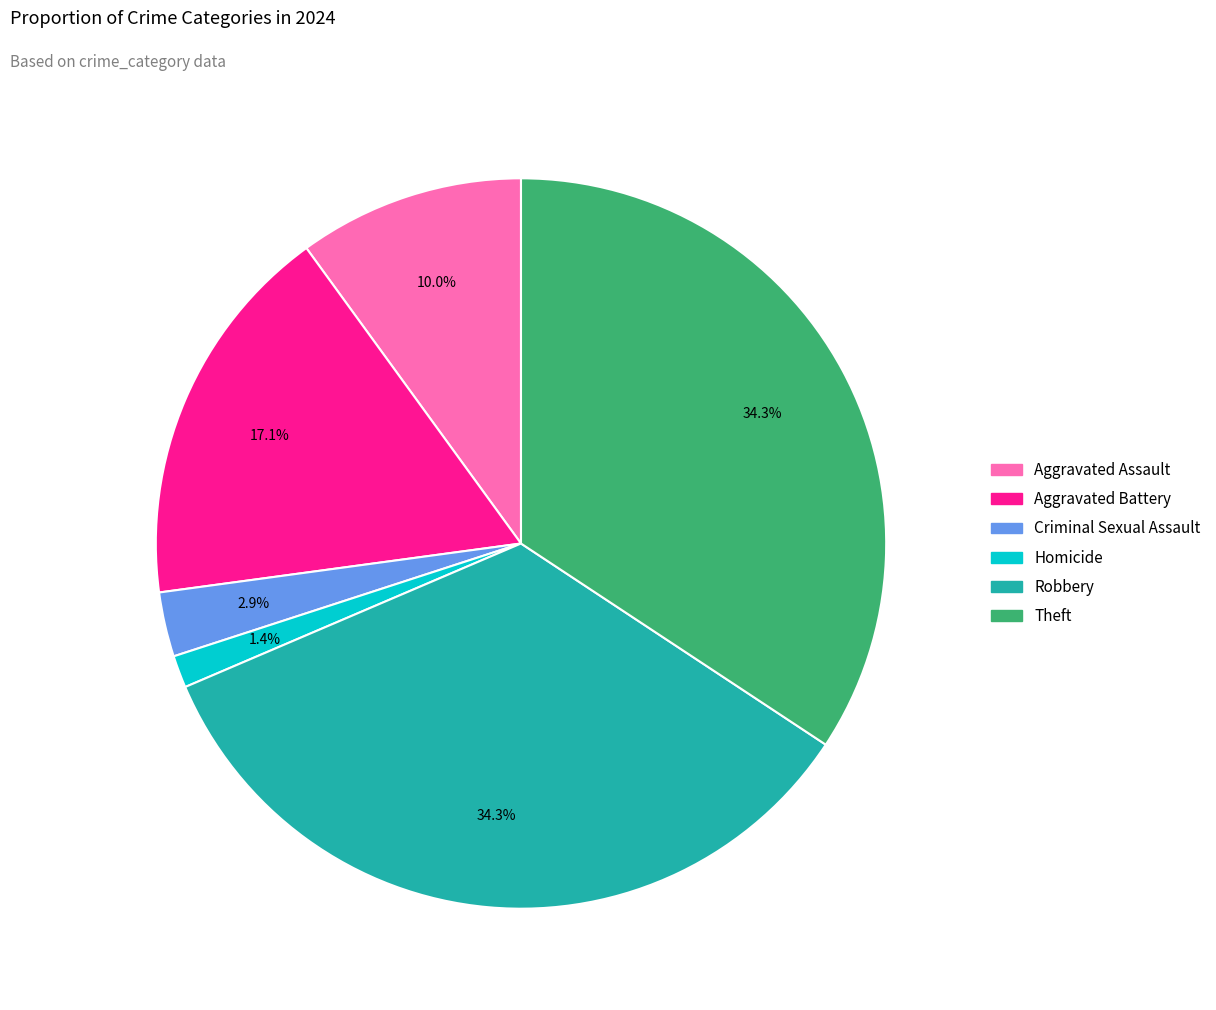

Is there a majority slice in this chart?

No